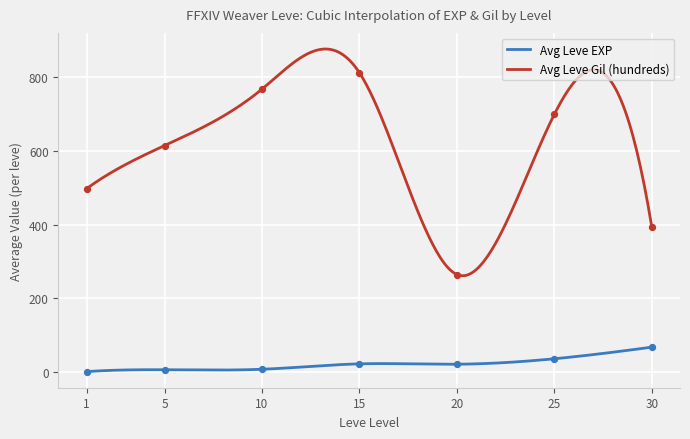

What are all the series names shown in the legend?

Leve EXP, Leve Gil